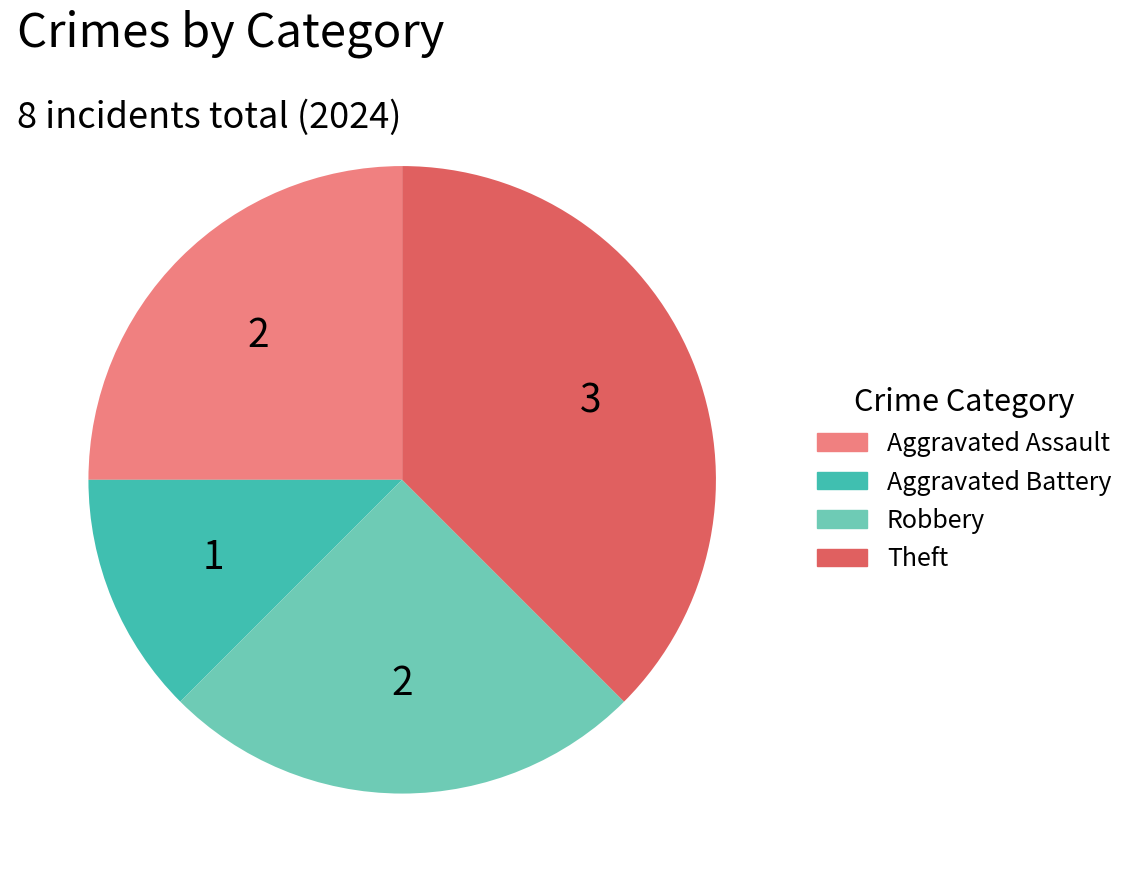

Is the sum of Aggravated Assault and Theft greater than half?

Yes